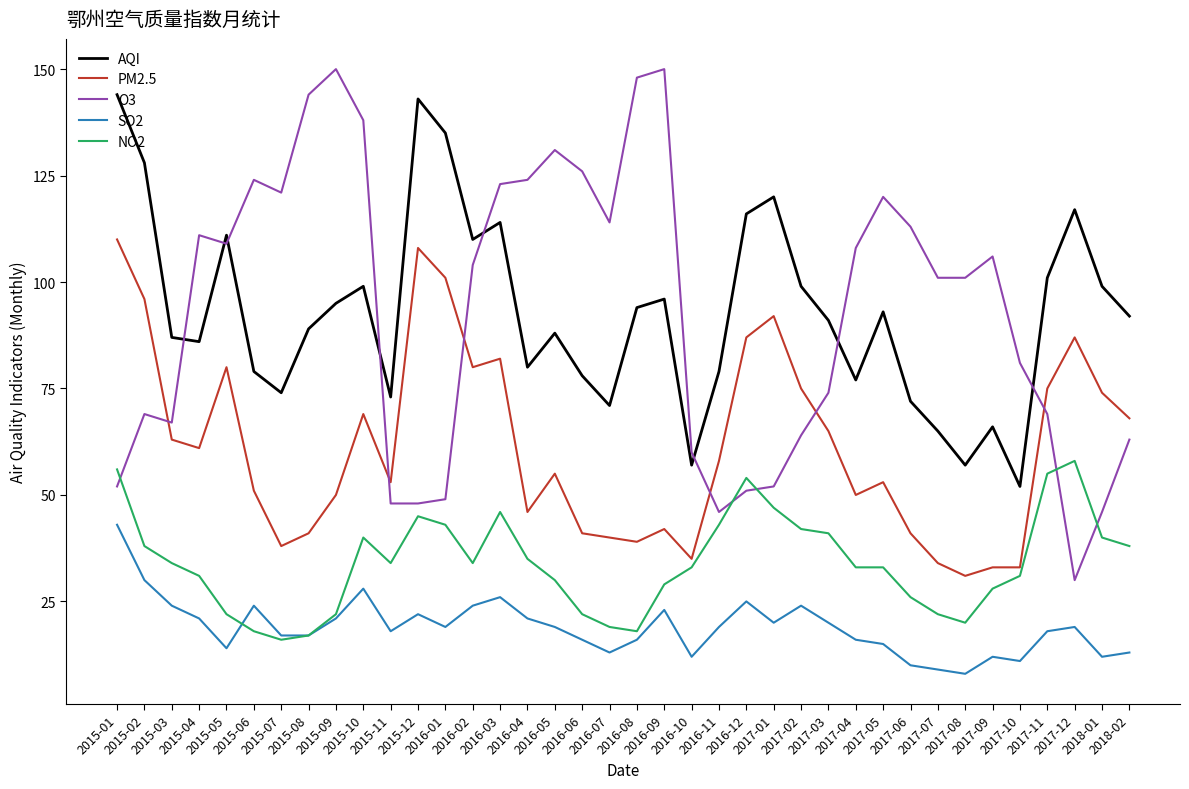

Which series has the largest range (max minus min)?

O3